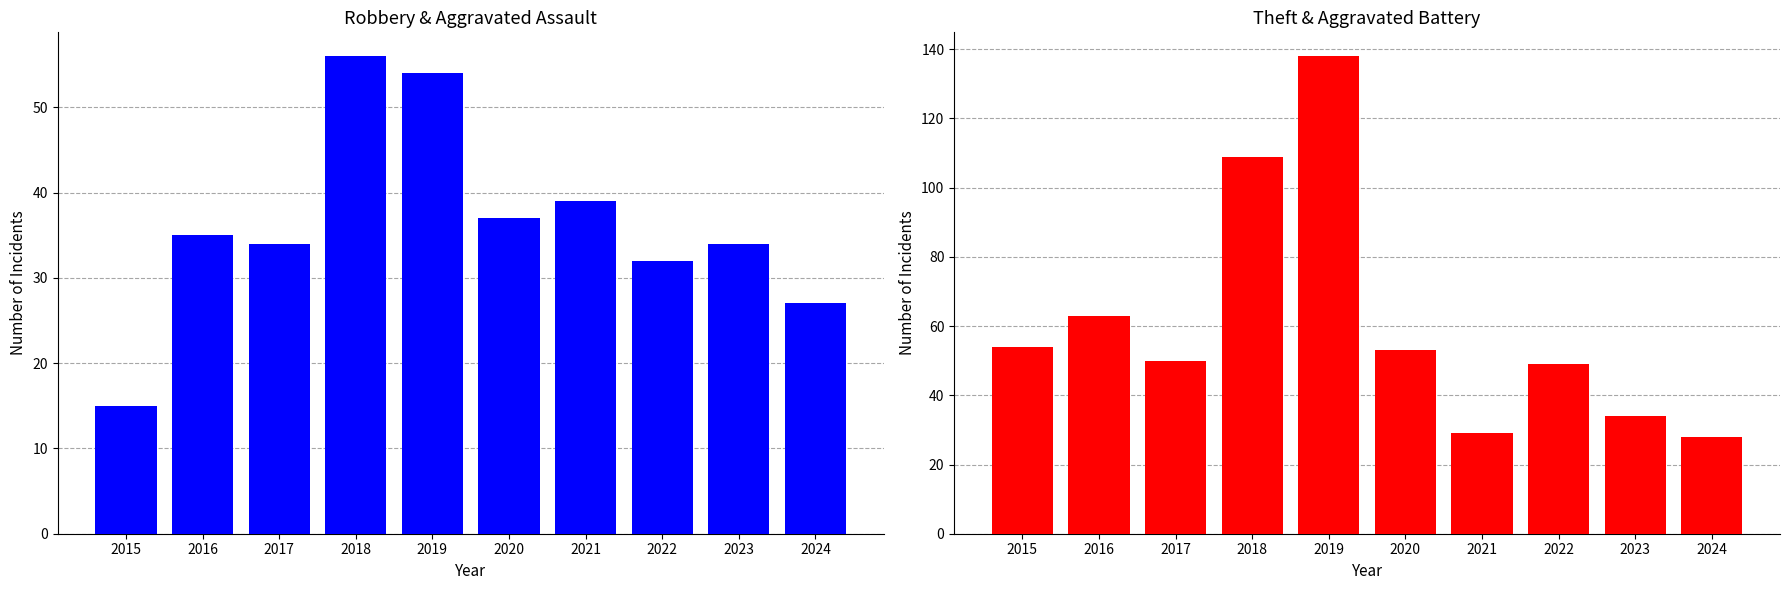

Count the number of categories in the chart.

10